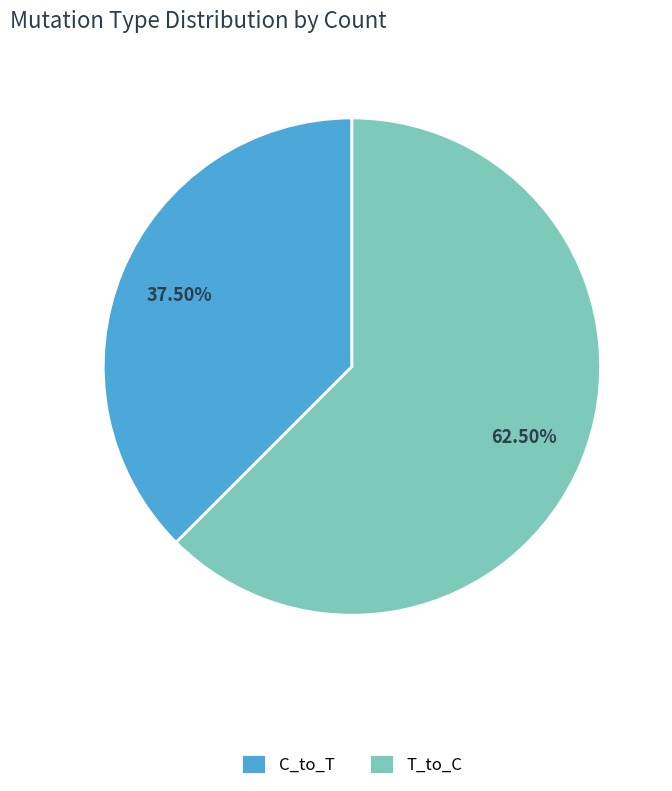

How many slices are in this pie chart?

2